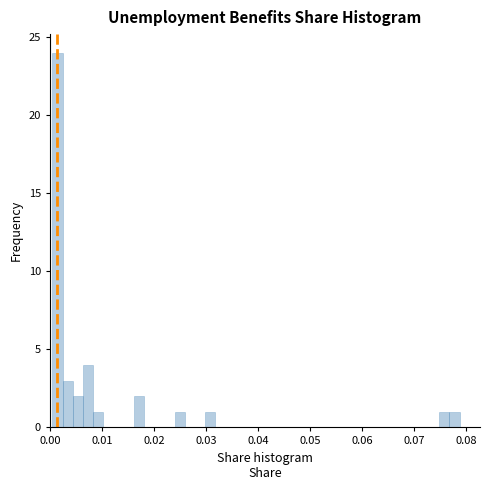

Read against the x-axis, roughly where is the centre of the tallest bar?

0.001